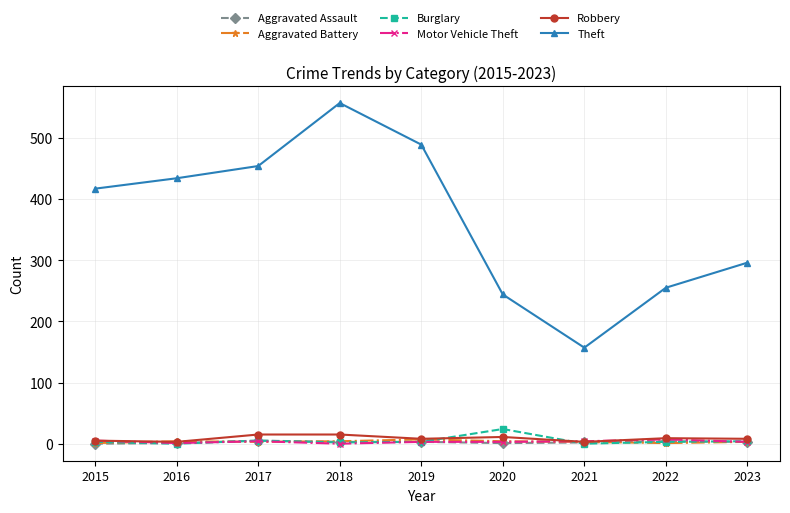

True or false: Aggravated Assault has more than 0 points higher than both neighbors.

True